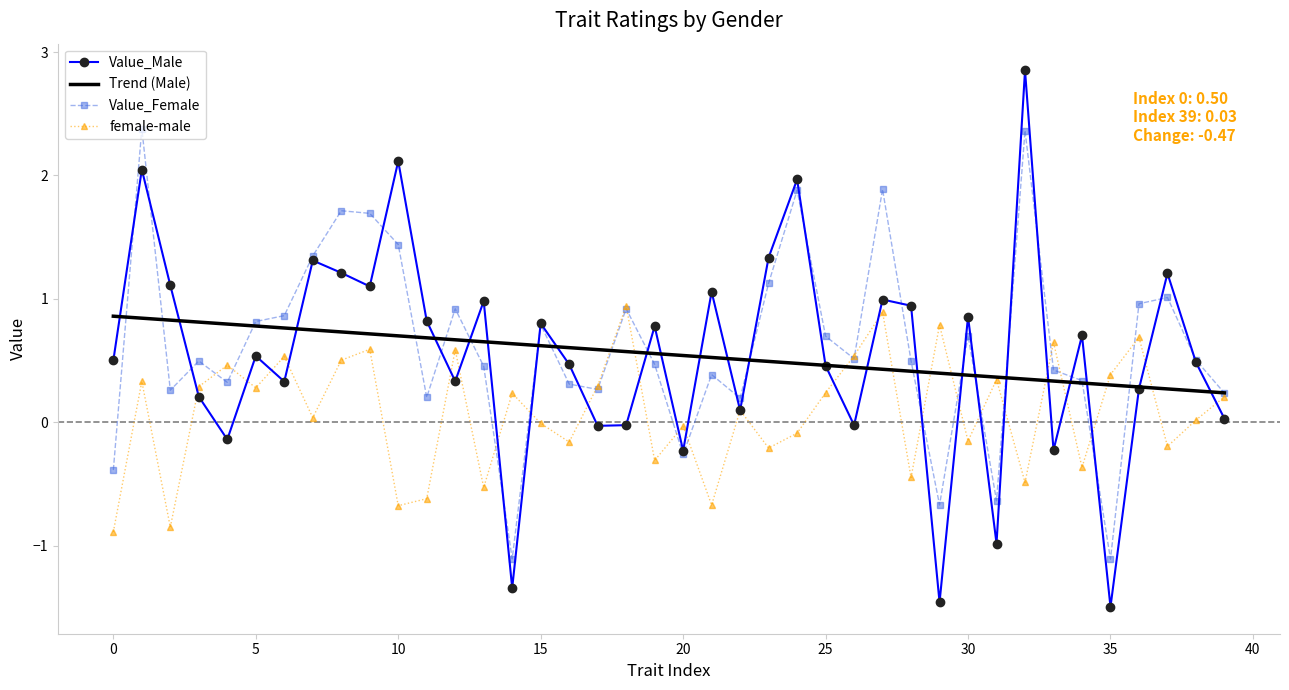

What is the smallest value displayed?

-1.5